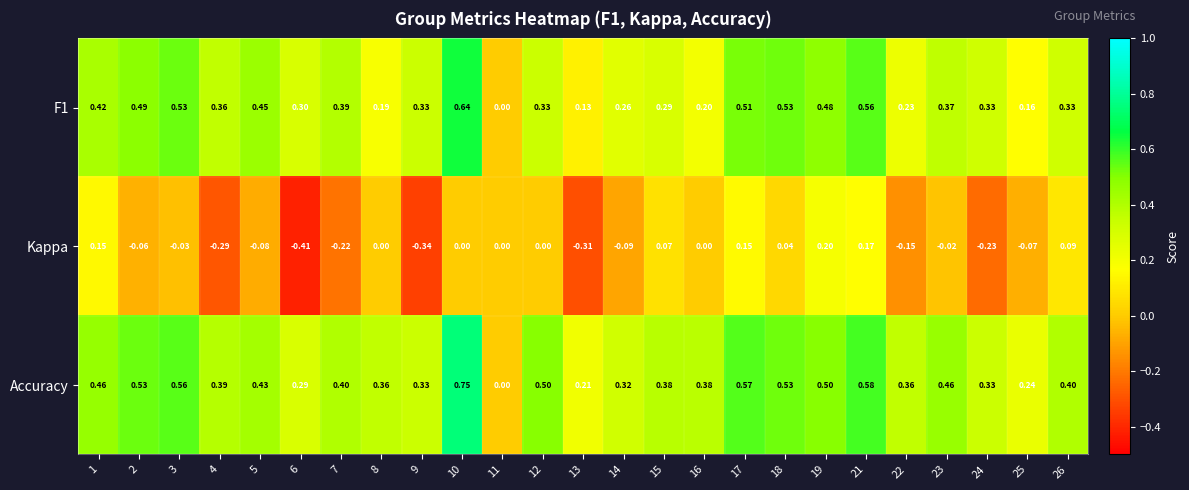

Rank the series by their maximum value, from highest to lowest.

Accuracy, F1, Kappa